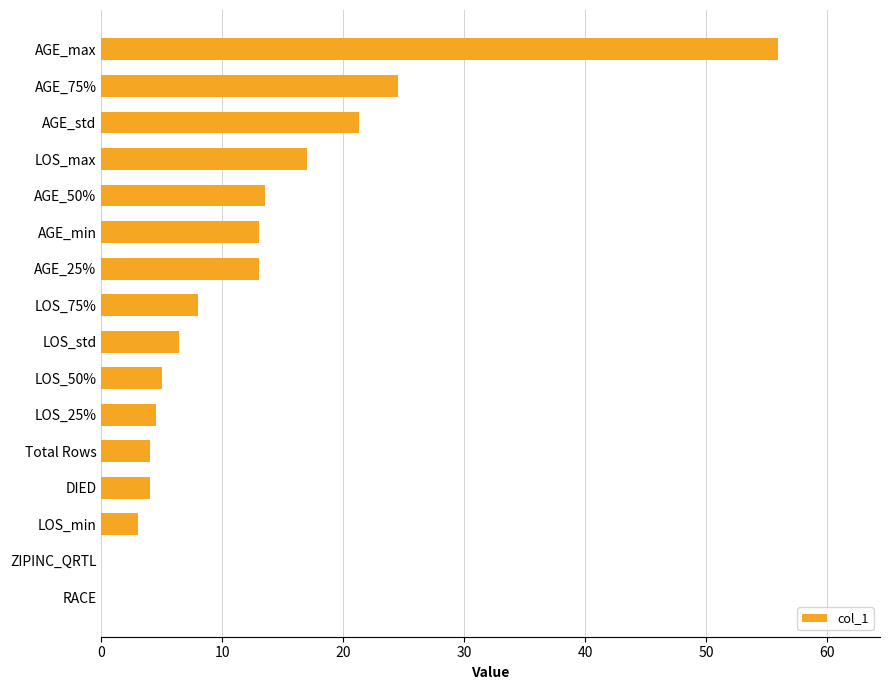

True or false: the data shows 8.0 at LOS_75%.

True